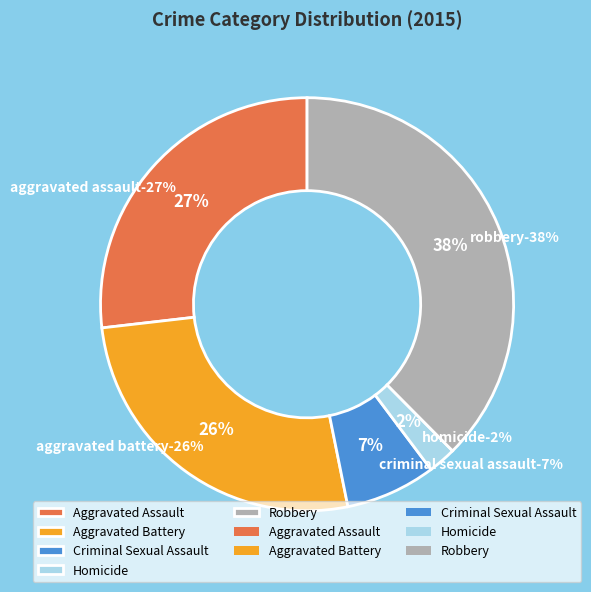

Is it true that Homicide is 17% of the pie?

False